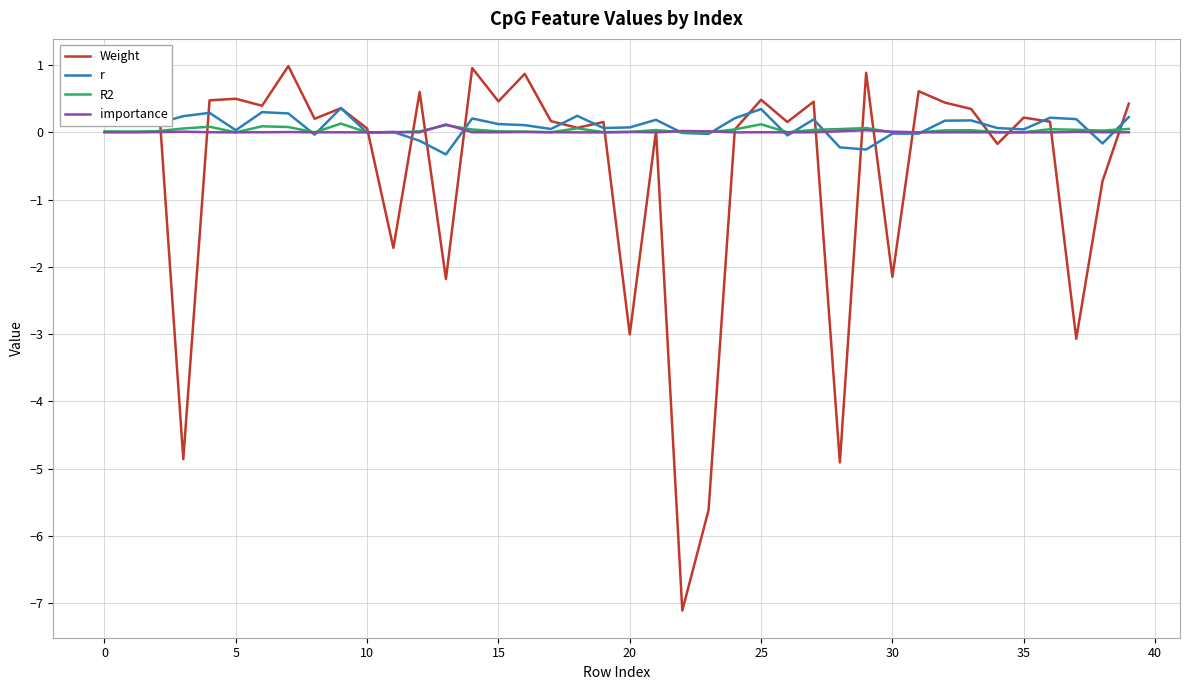

What is the maximum value shown in the chart?

1.0